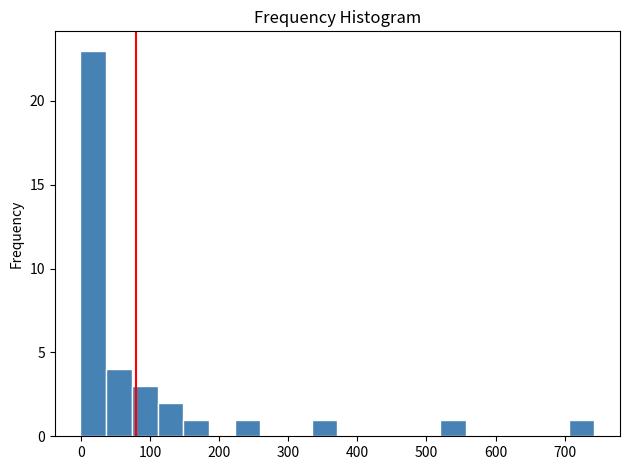

Around what value on the x-axis is the tallest bar? Give the approximate position of its centre, as read against the axis.

20